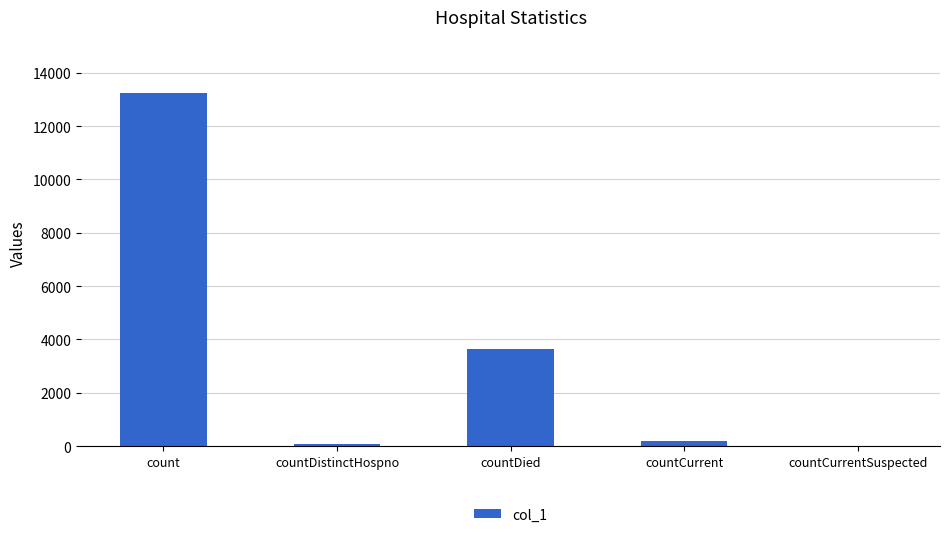

Where is the data nearest to the value 6624?

countDied